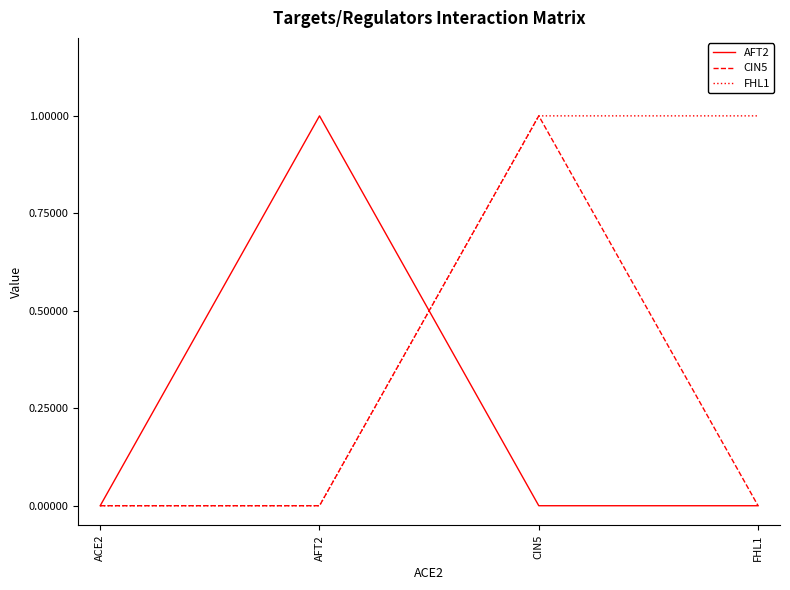

What position from the right is AFT2?

3